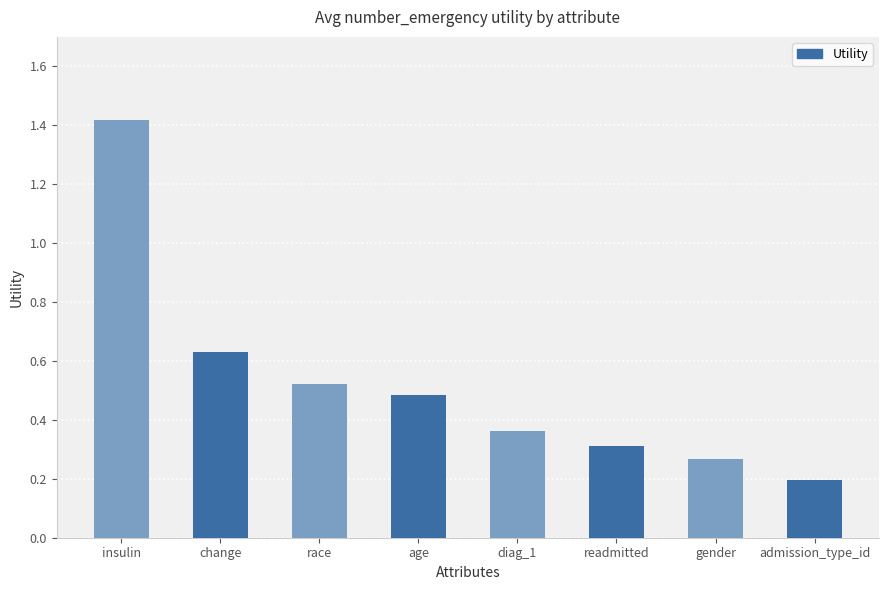

Count the values in the range 0 to 1.

7